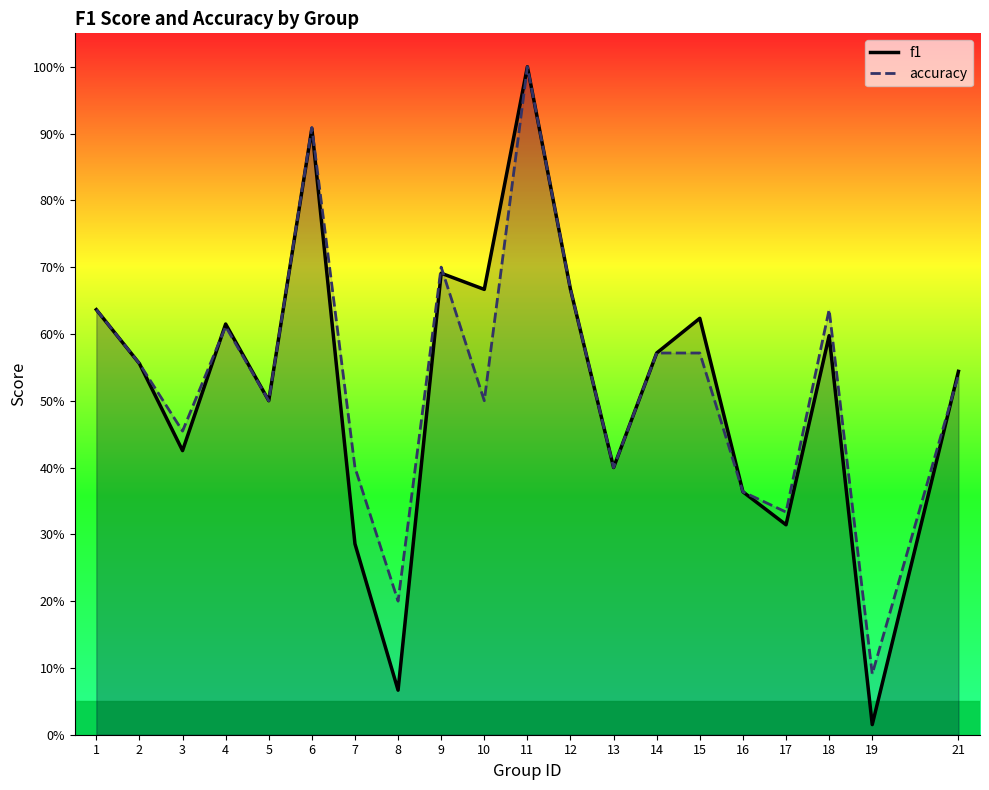

What is the difference between the second highest and second lowest values in the f1 series?

0.8